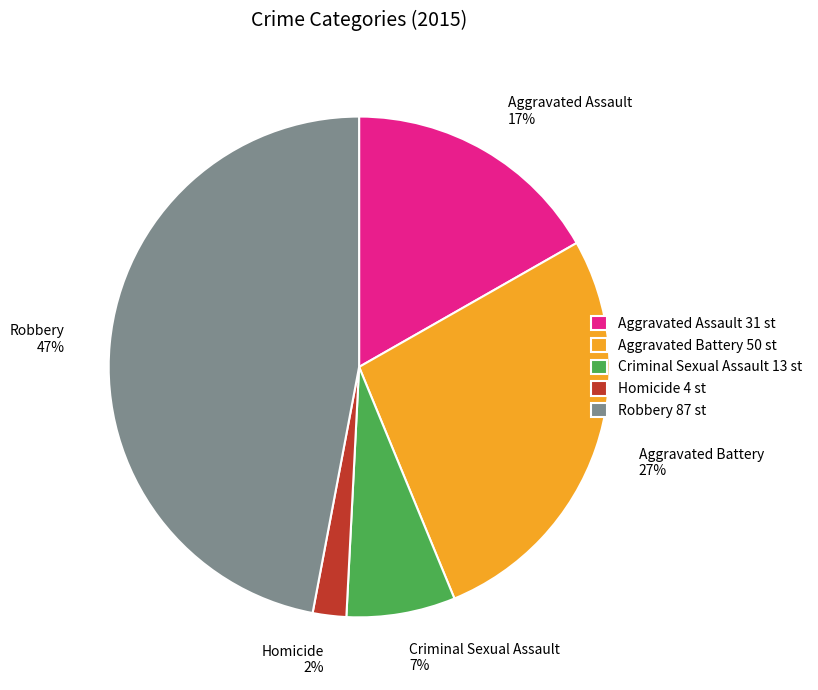

Does Criminal Sexual Assault account for over 50% of the chart?

No